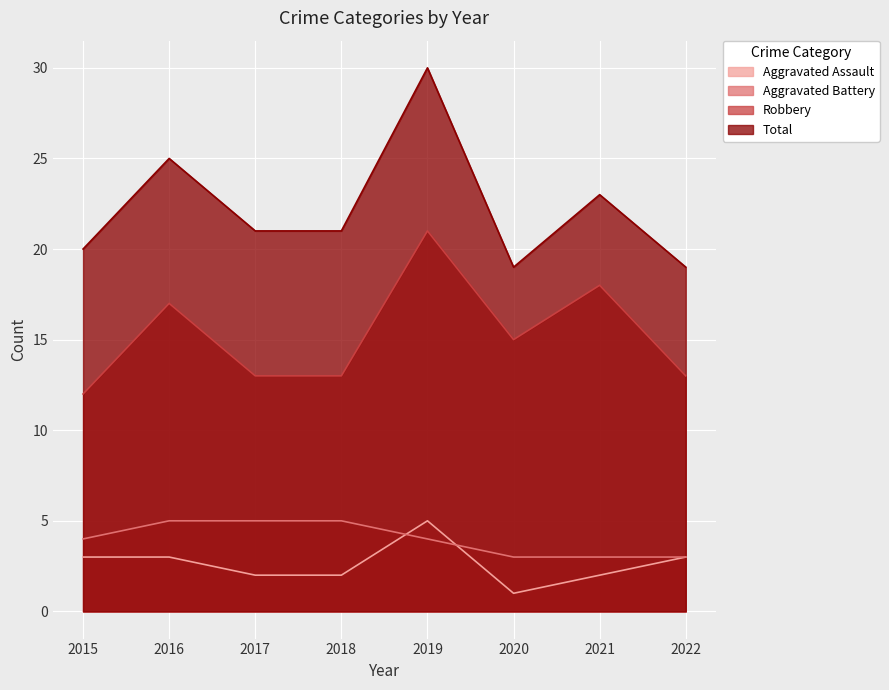

How many series are shown in this chart?

4